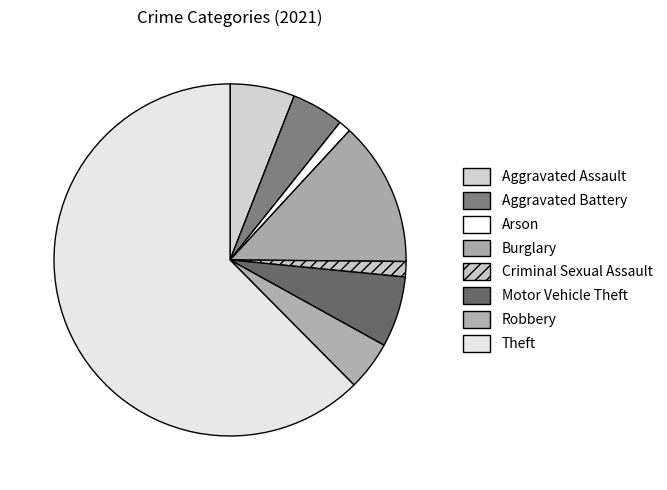

Does Aggravated Assault represent more than half of the total?

No